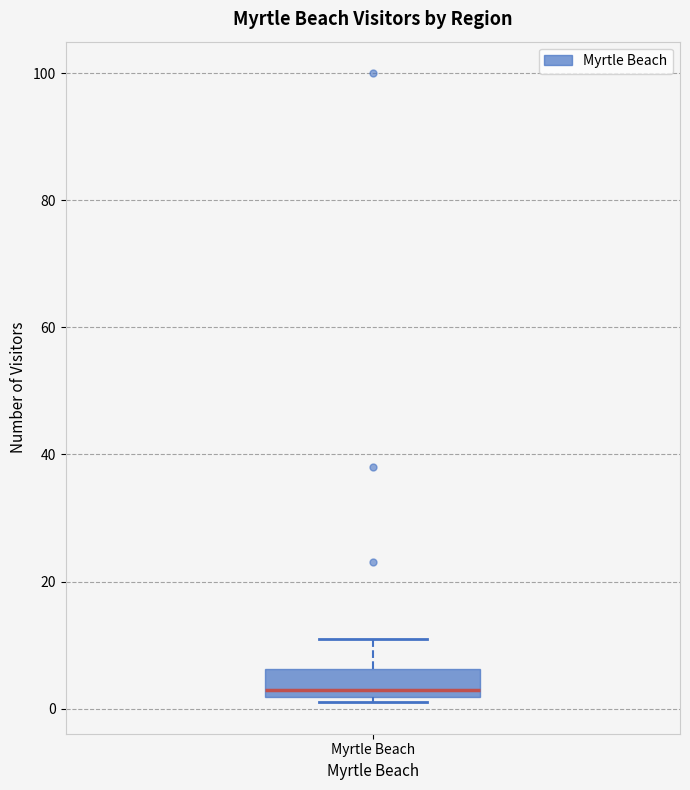

Transcribe this box plot: give where the median line is, the range the box spans, and where the two whiskers end, as read against the y-axis. The values are not printed on the chart, so give them approximately, as read against the axis.

median 4, box 2 to 6, whiskers 2 (just below the box's lower edge) to 12